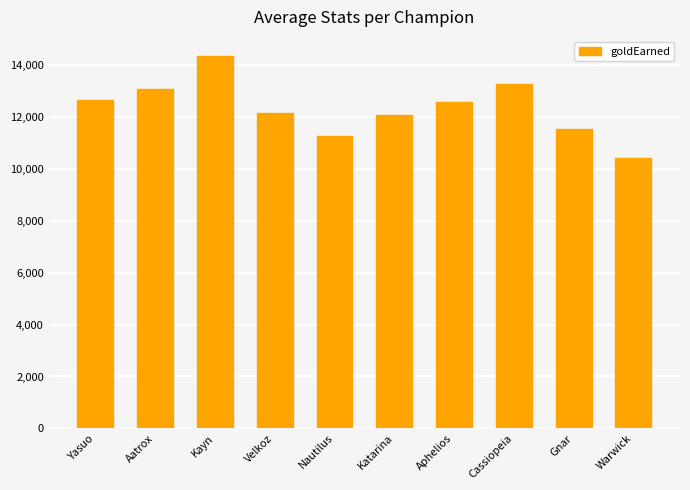

The chart shows a value of 16861 at Yasuo. True or false?

False